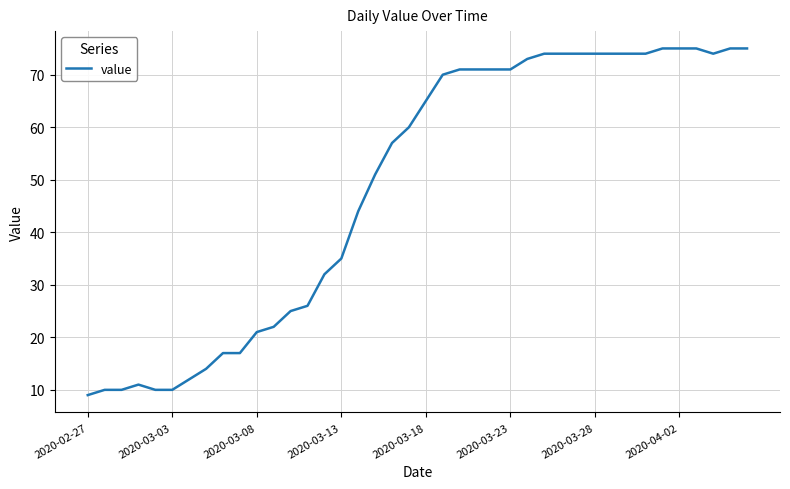

What is the maximum value shown in the chart?

75